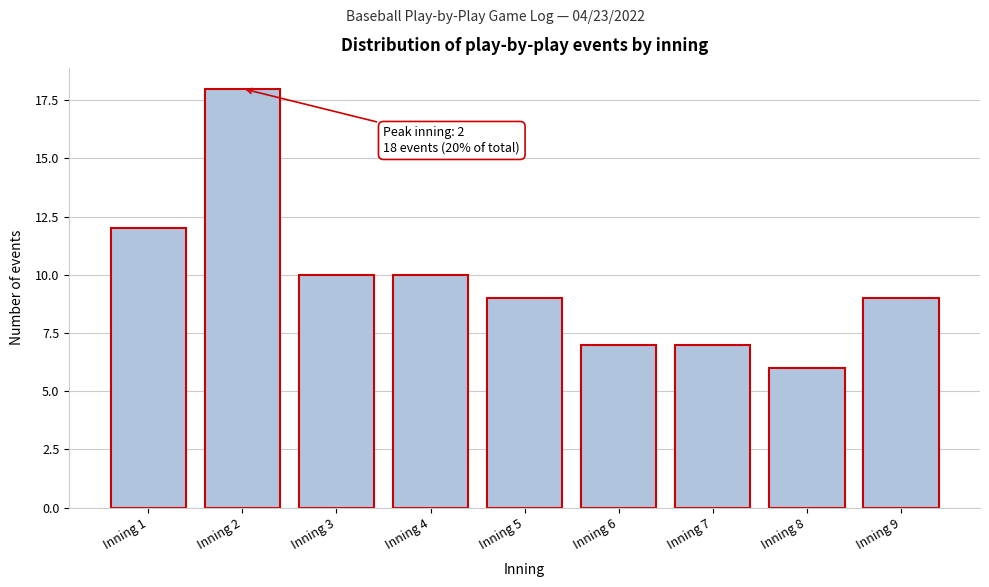

Reading left to right, list all the values displayed in this chart.

12	18	10	10	9	7	7	6	9